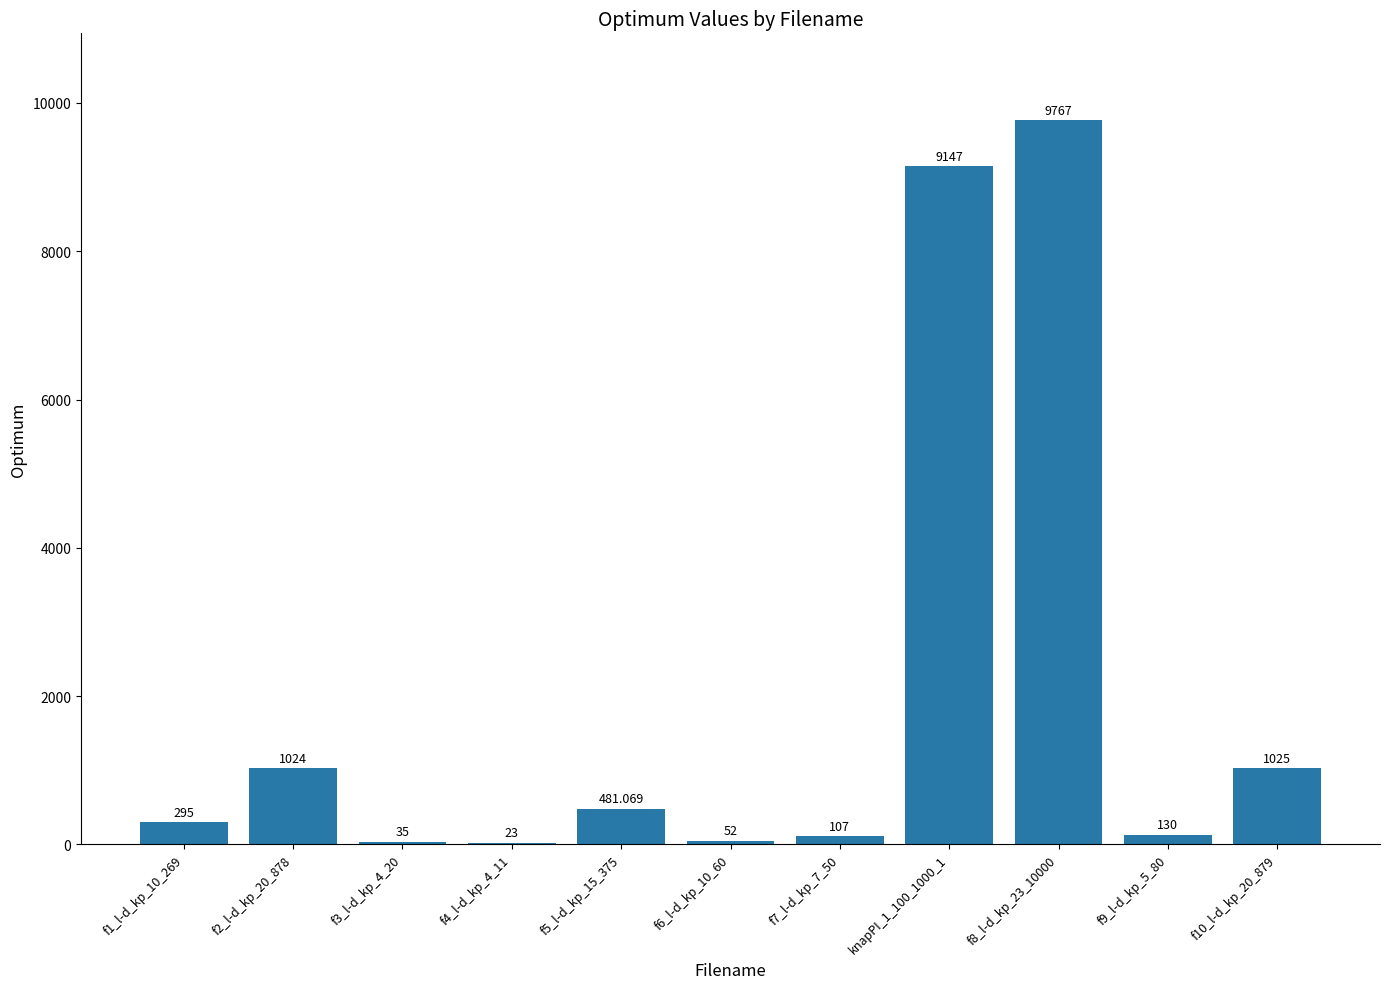

Reading left to right, transcribe all the data shown in this chart.

f1_l-d_kp_10_269=295.0	f2_l-d_kp_20_878=1024.0	f3_l-d_kp_4_20=35.0	f4_l-d_kp_4_11=23.0	f5_l-d_kp_15_375=481.1	f6_l-d_kp_10_60=52.0	f7_l-d_kp_7_50=107.0	knapPI_1_100_1000_1=9147.0	f8_l-d_kp_23_10000=9767.0	f9_l-d_kp_5_80=130.0	f10_l-d_kp_20_879=1025.0